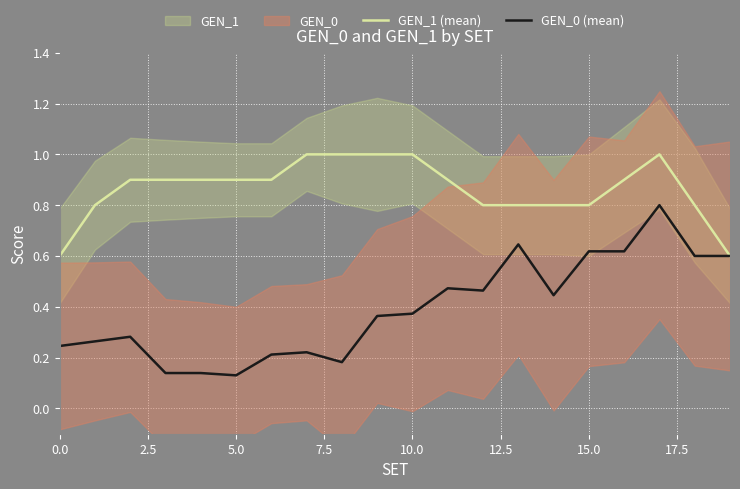

What is the value of the GEN_0 (mean) point at the 20th from the left?

0.6